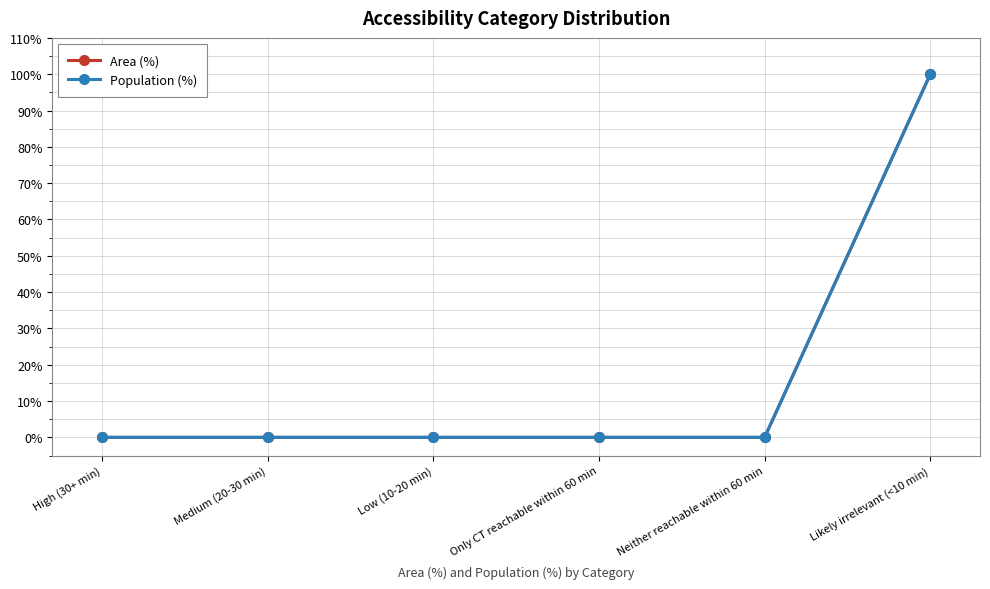

True or false: Population (%) and Area (%) cross at least once.

False